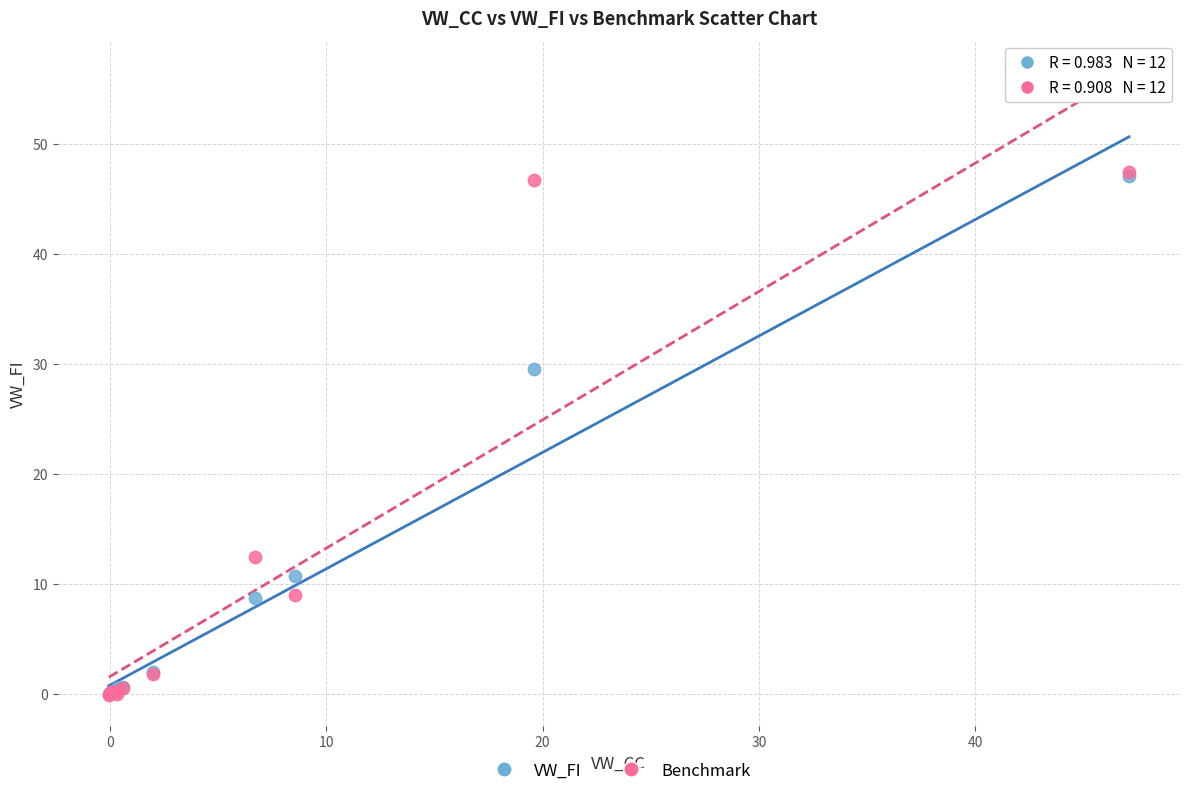

In the Benchmark series, what Y value is closest to 23?

12.4